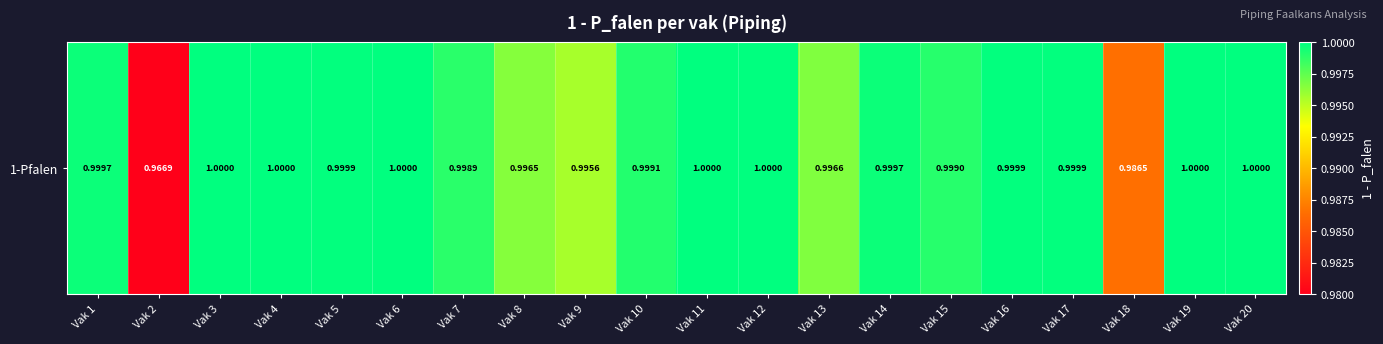

Where is the data nearest to the value 0?

Vak 2